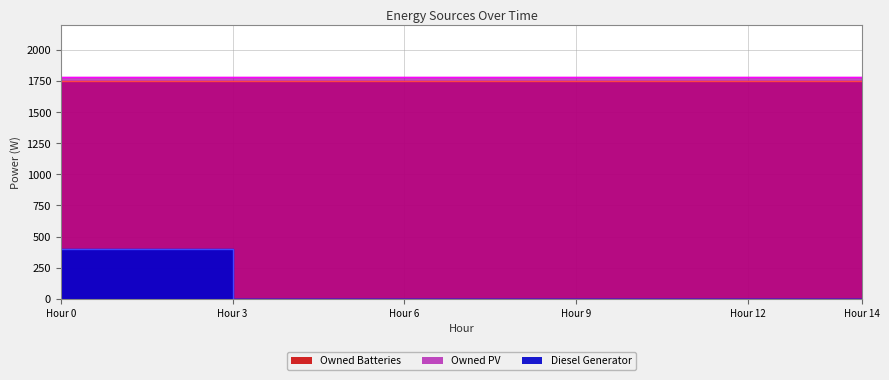

What is the difference between the maximum and minimum values in the Diesel Generator series?

400